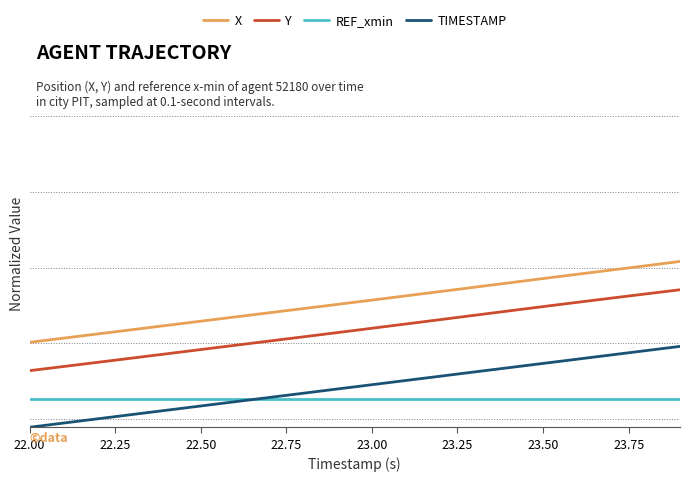

Which series ends up on top after the final intersection of REF_xmin and TIMESTAMP?

TIMESTAMP